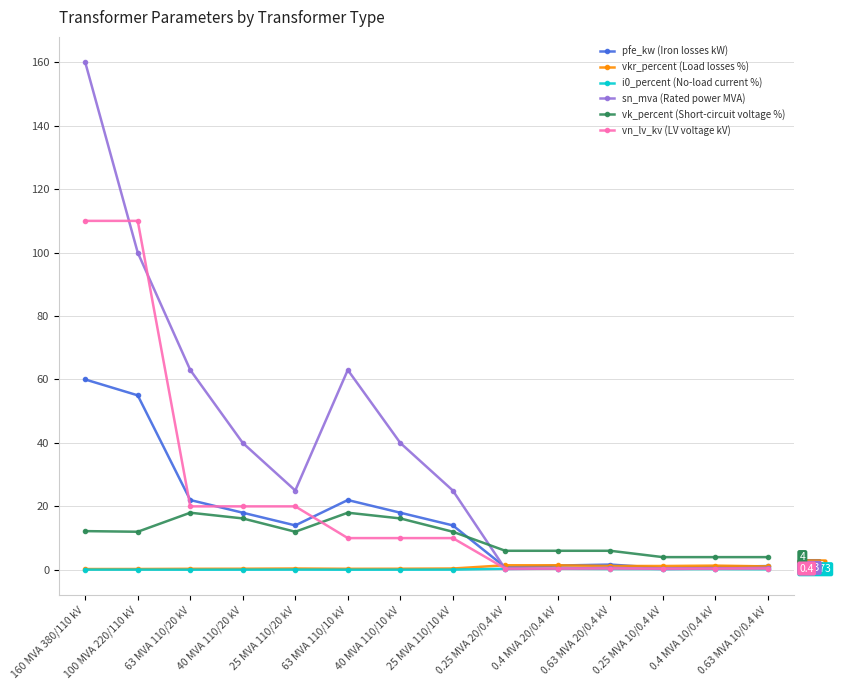

Does the chart display data point markers on the line(s)?

Yes